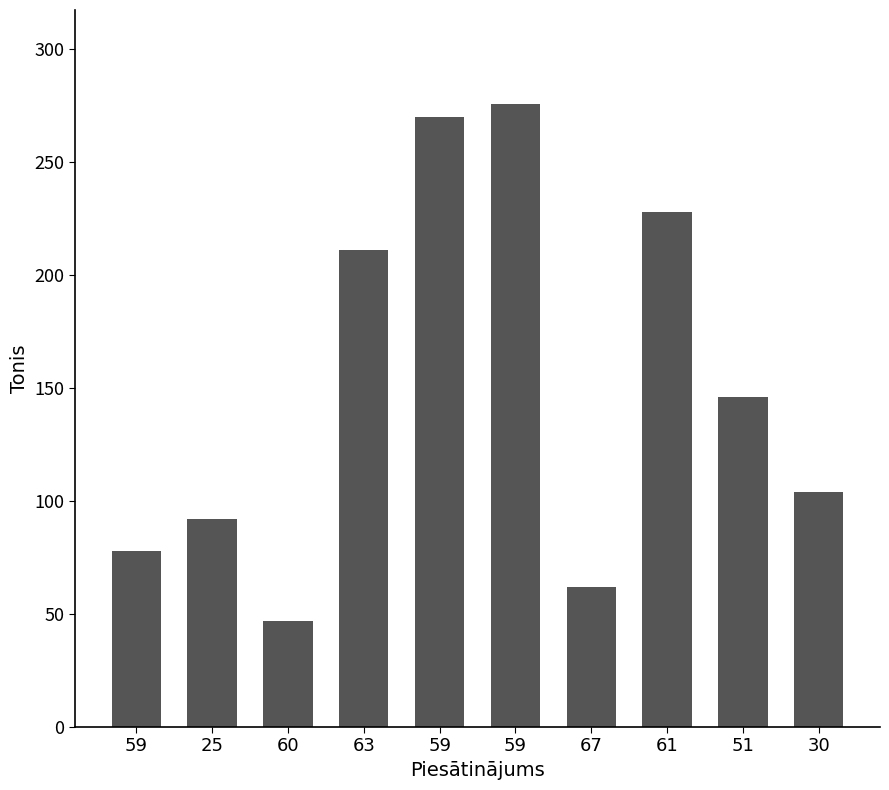

What is the label of the 3rd bar from the right?

61